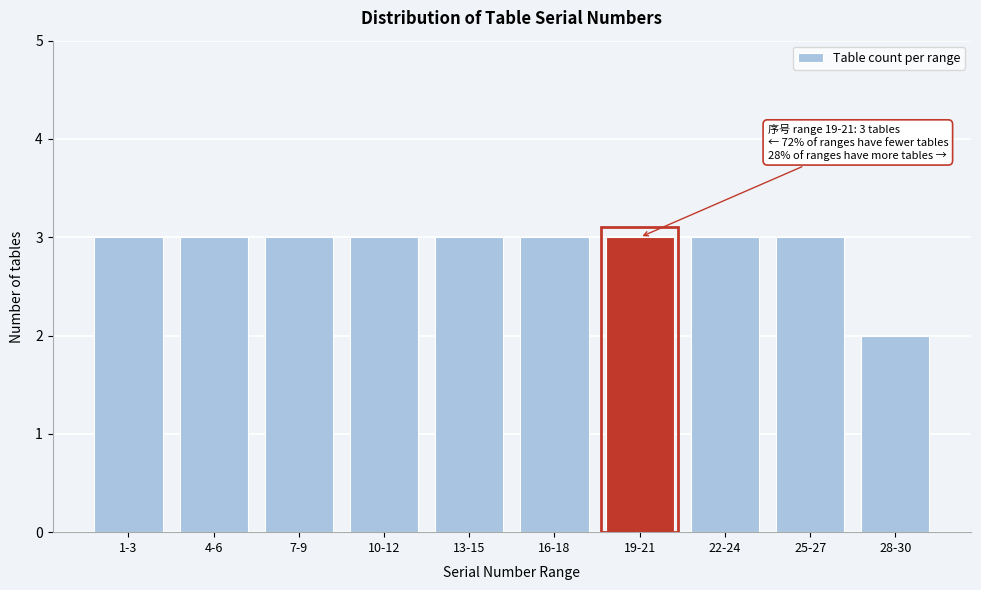

Reading left to right, transcribe all the data shown in this chart.

1-3=3	4-6=3	7-9=3	10-12=3	13-15=3	16-18=3	19-21=3	22-24=3	25-27=3	28-30=2